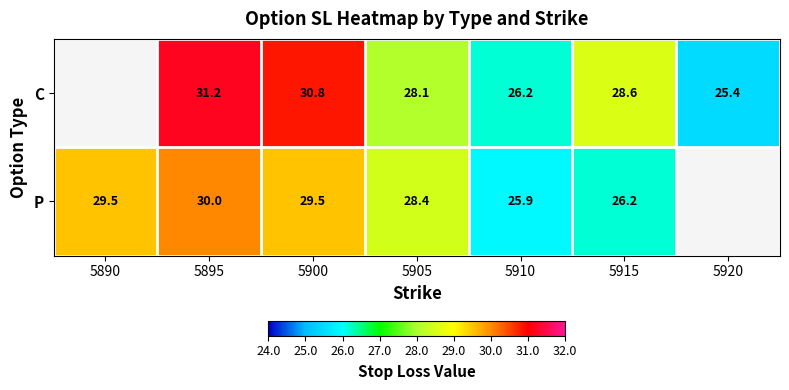

What is the spread (max minus min) of values at 5915?

2.4